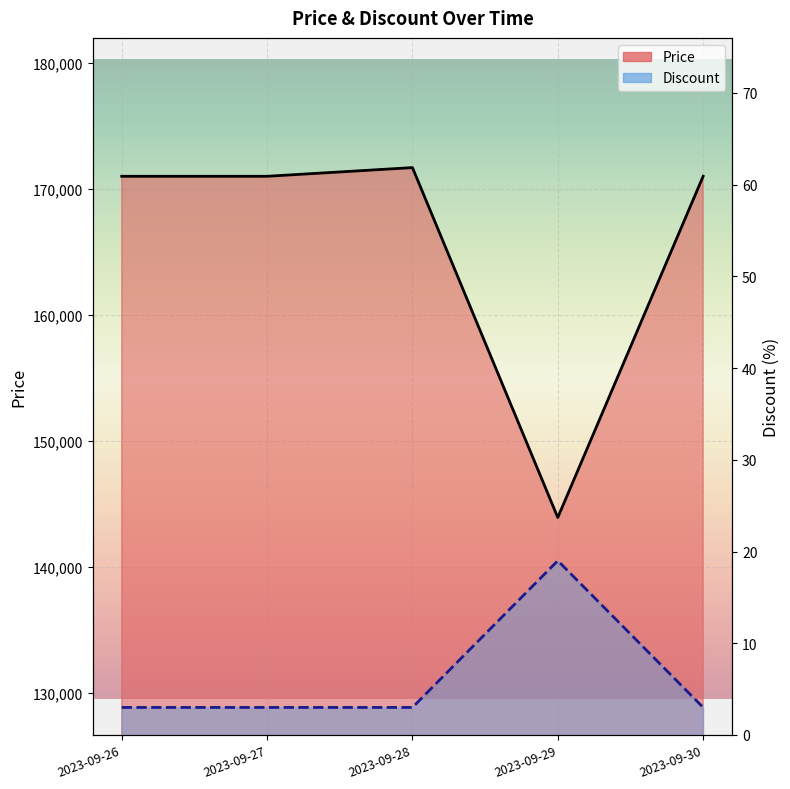

In Price, how many points are higher than both neighbors (excluding endpoints)?

1